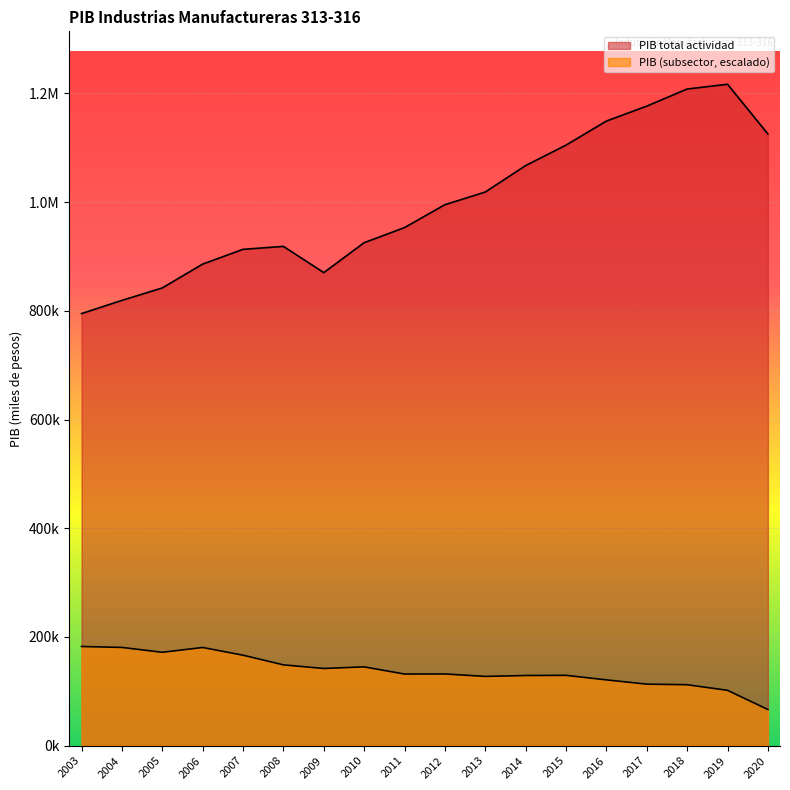

What is the maximum value for PIB total actividad?

1216847.2